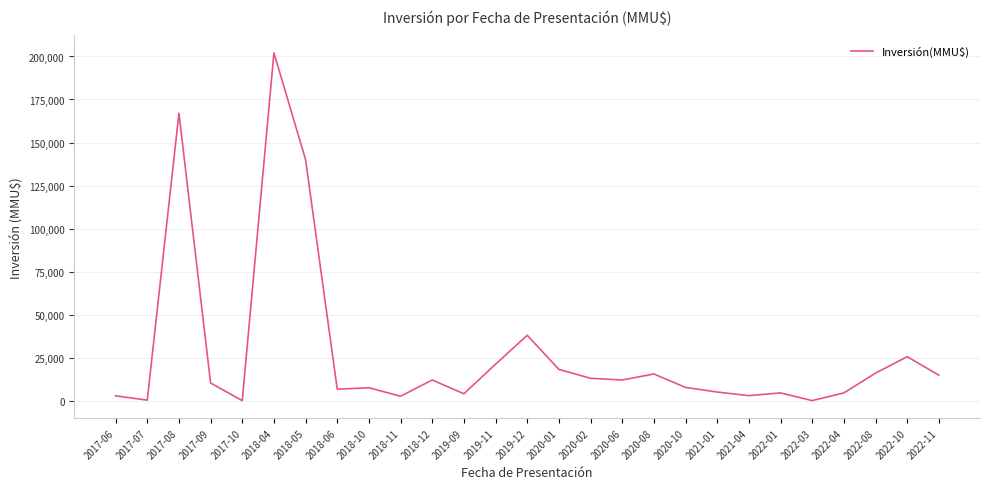

At which label is the value closest to 101073?

2018-05